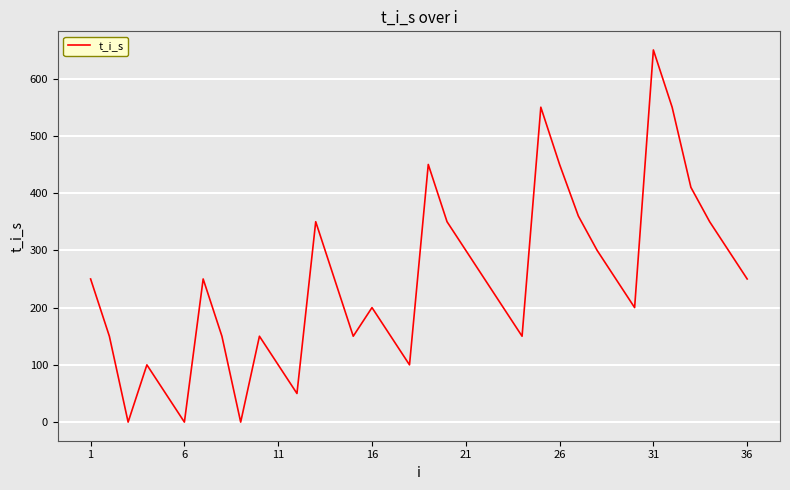

The value at 11 is 156. True or false?

False